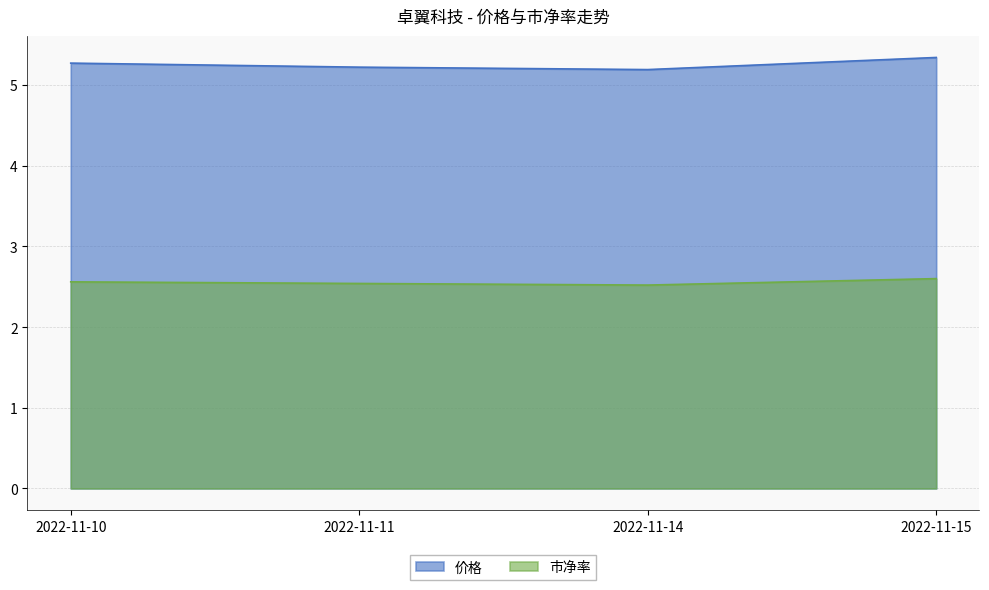

Which series changed the most between 2022-11-10 and 2022-11-11?

价格